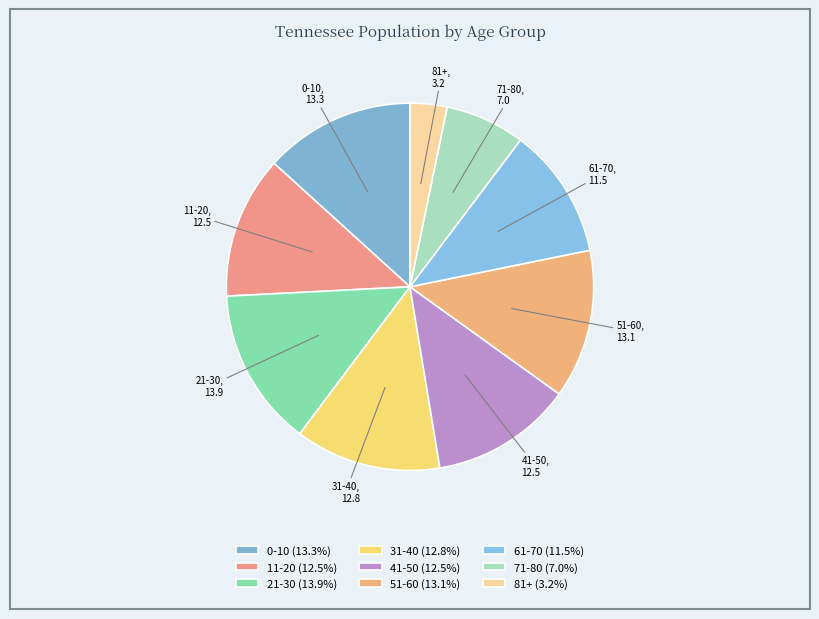

Between 61-70 and 81+, which is larger?

61-70